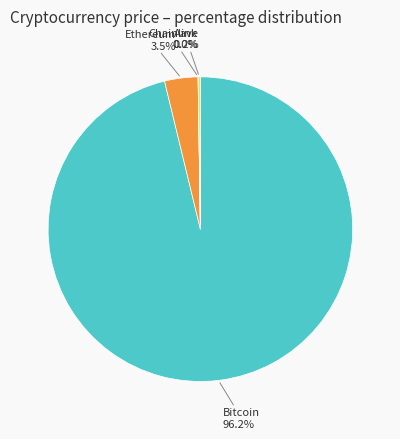

Does Bitcoin account for over 50% of the chart?

Yes